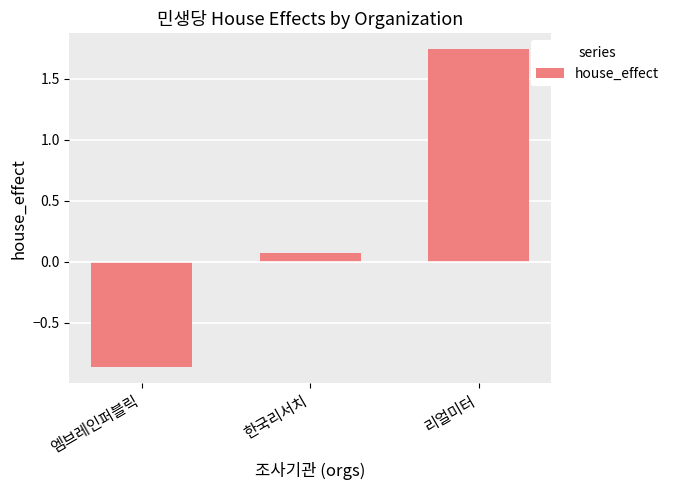

What is the difference between the maximum and minimum values?

2.6